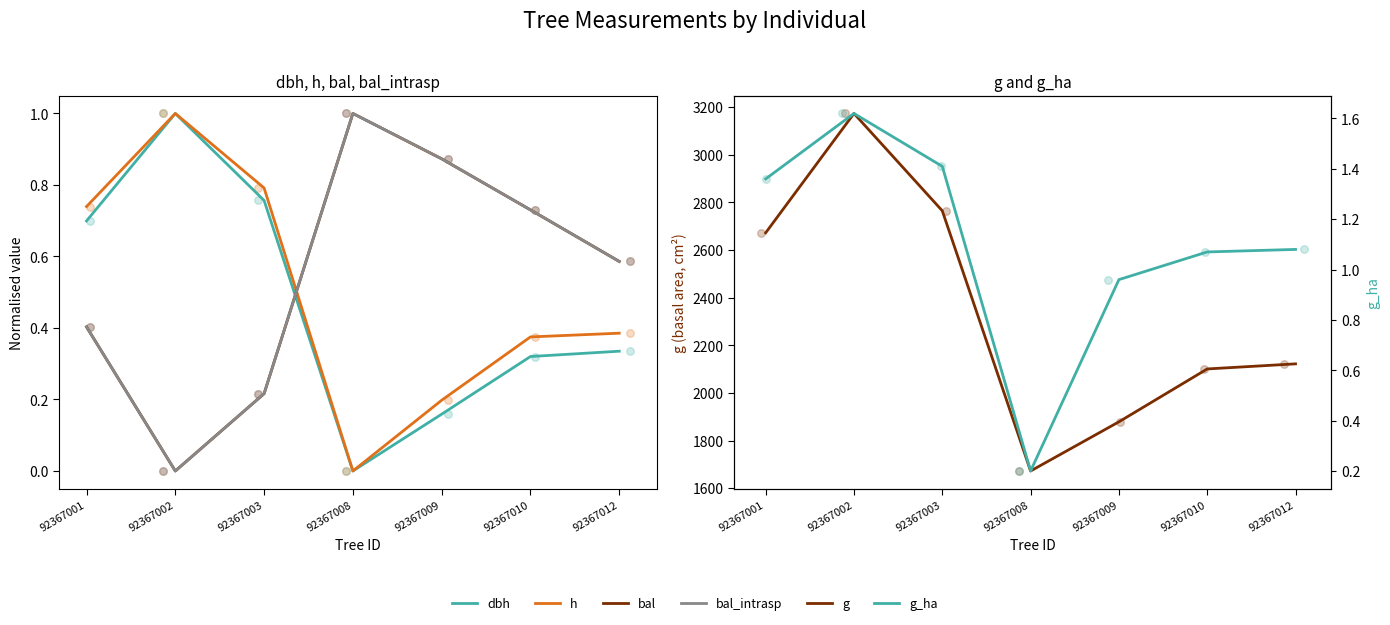

Is the value of bal_intrasp at 92367008 greater than the value of h at 92367010?

Yes